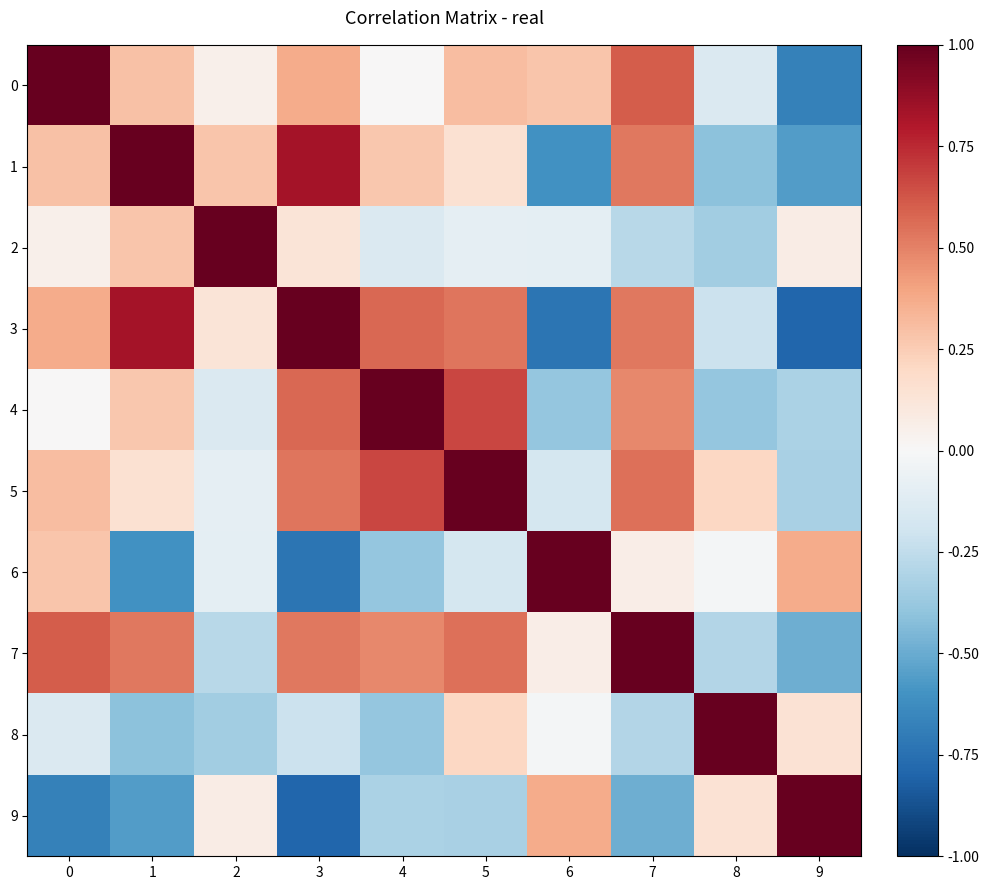

What is the spread (max minus min) of values at 7?

1.5